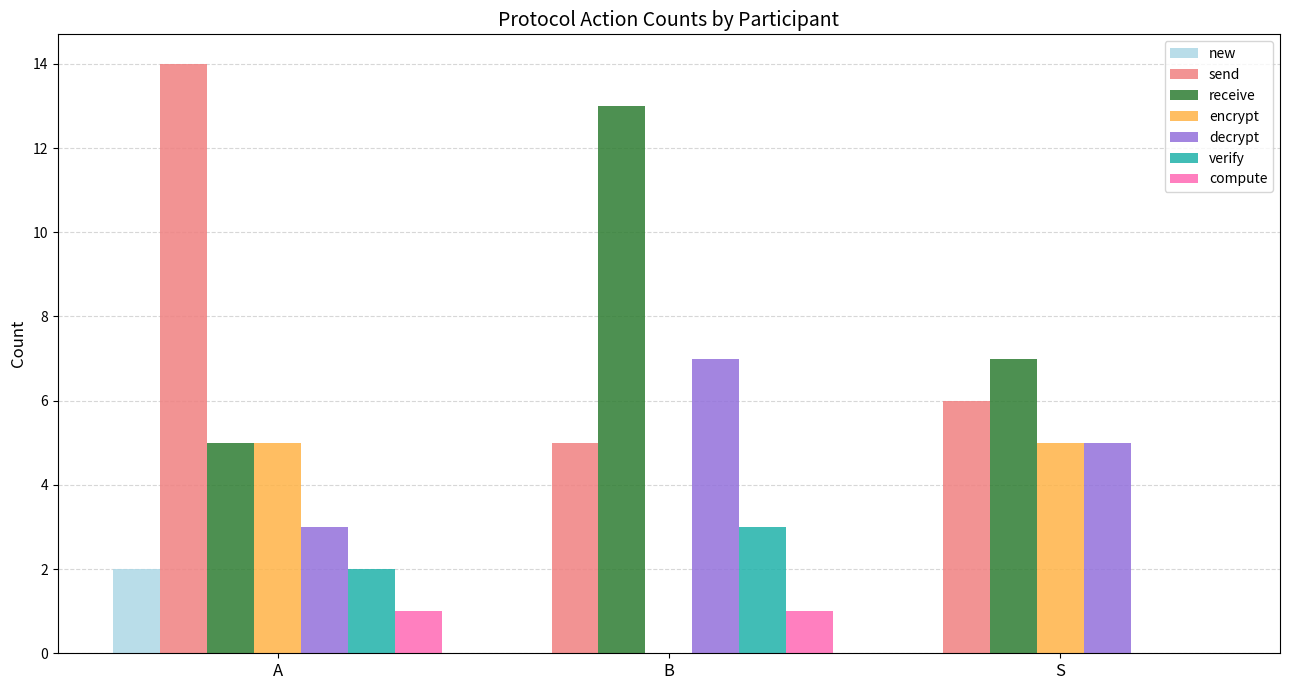

At which category is the sum across all series the highest?

A